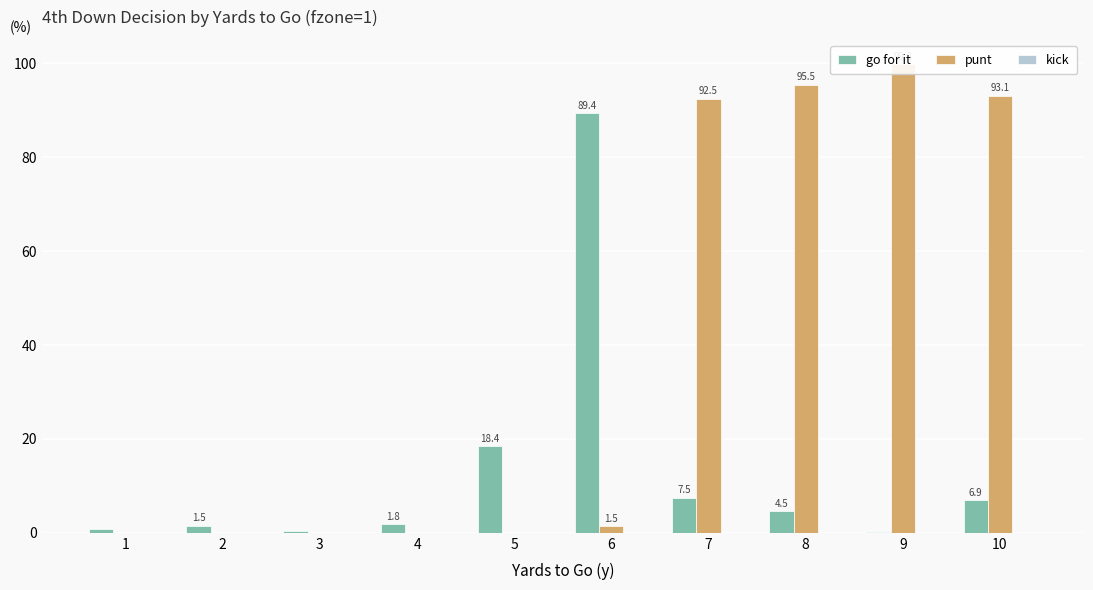

Which has a higher value, 9 or 4?

4